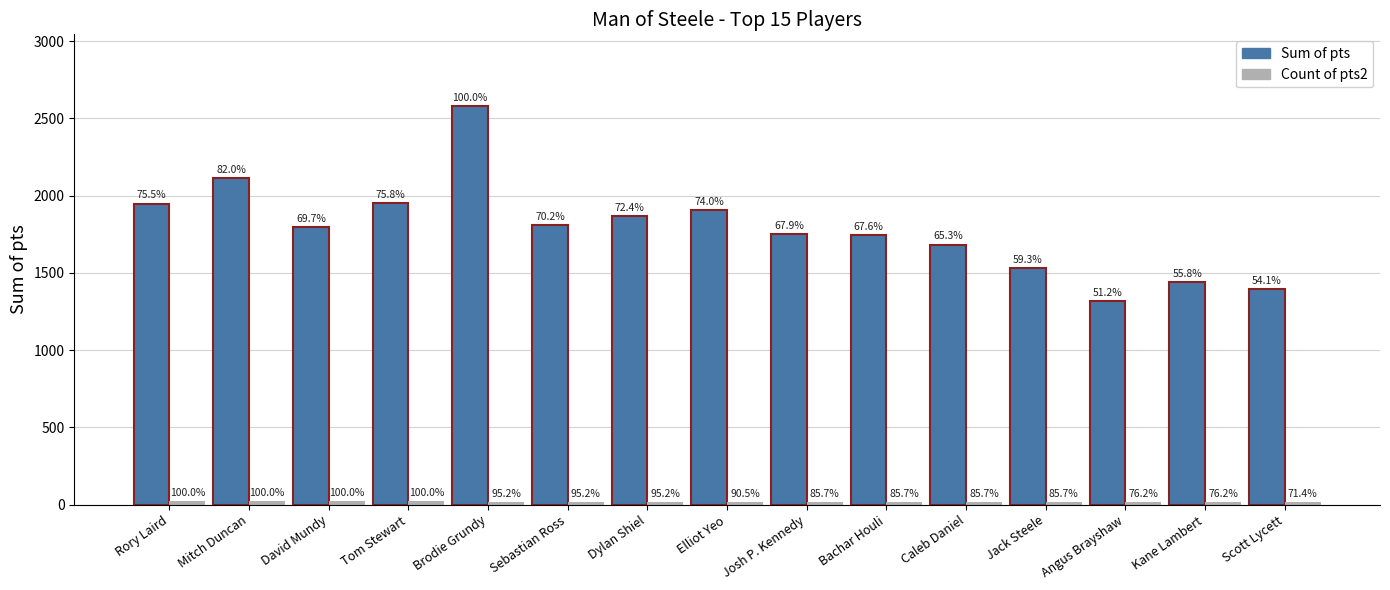

How many bars are there in total?

30